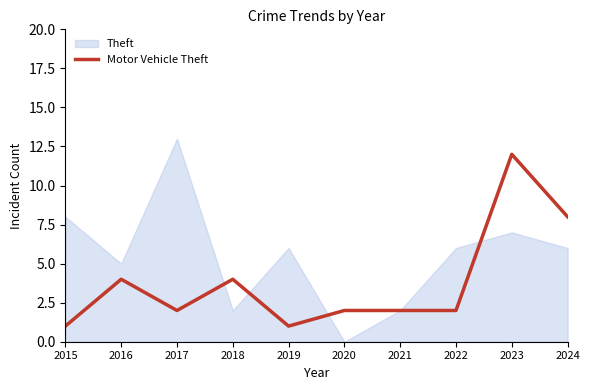

Between 2018 and 2019, which is larger?

2018